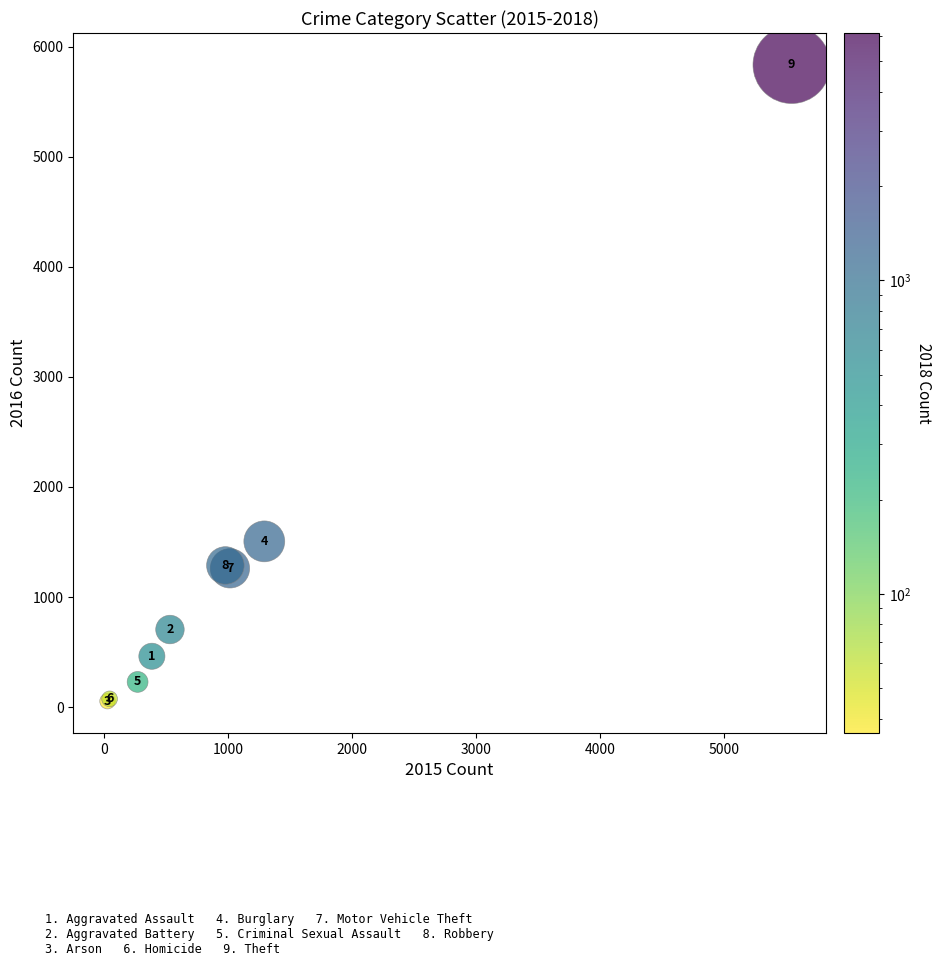

What Y value in the scatter plot is closest to 2944?

1506